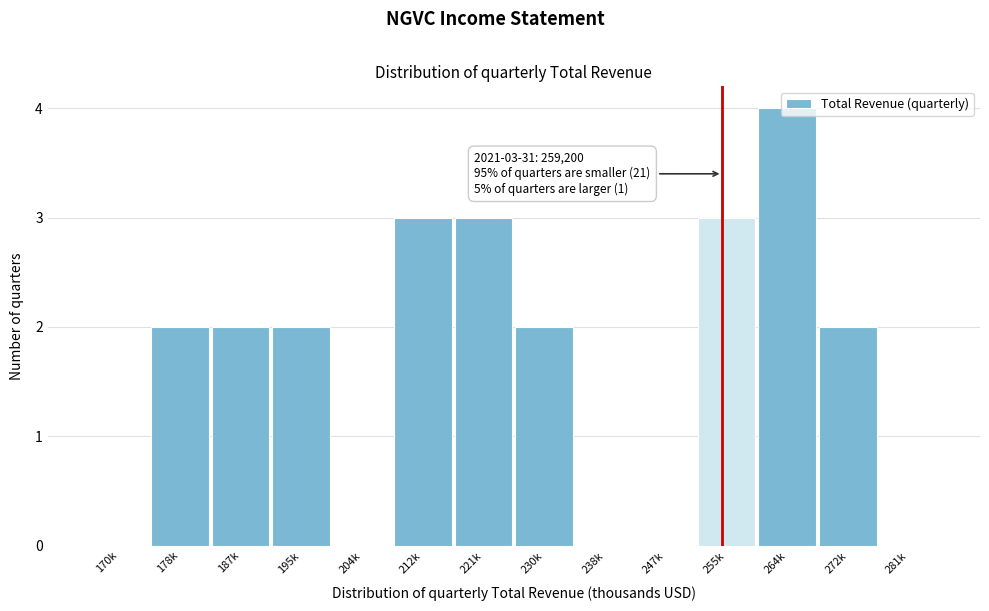

At which category does the chart reach its peak across all series?

264k